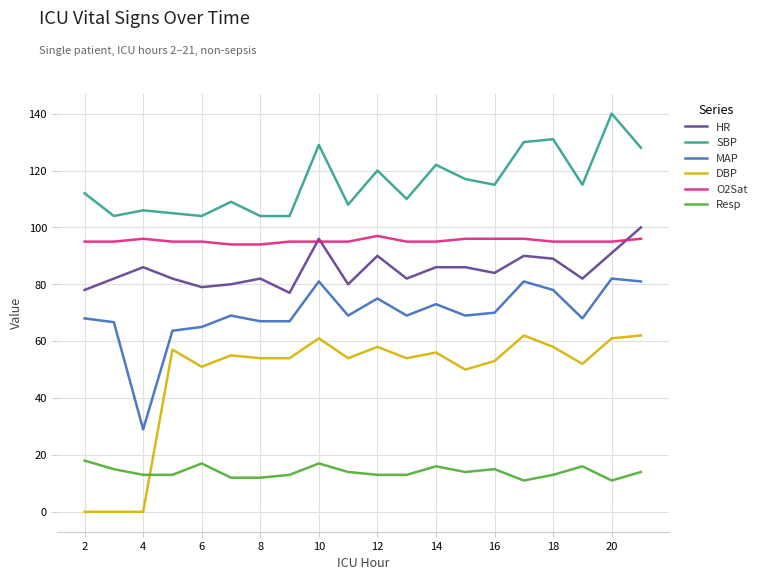

Which series has the widest spread of values?

DBP